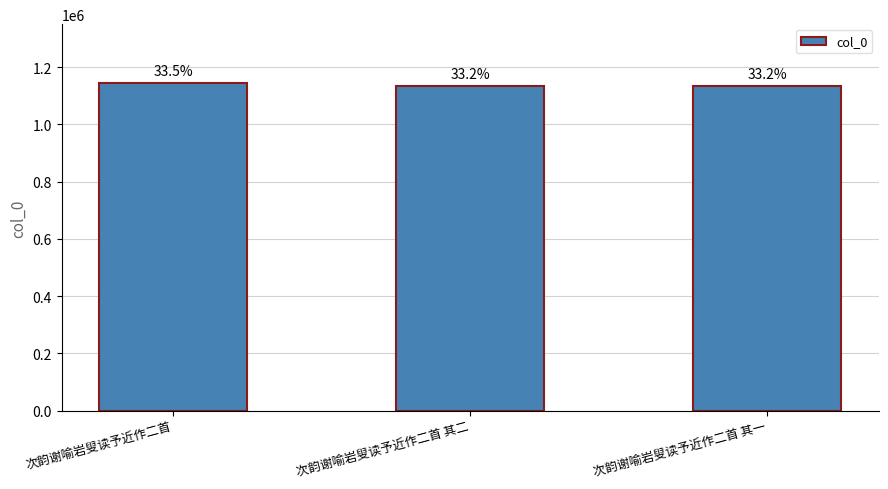

At which label is the value closest to 1139348?

次韵谢喻岩叟读予近作二首 其一